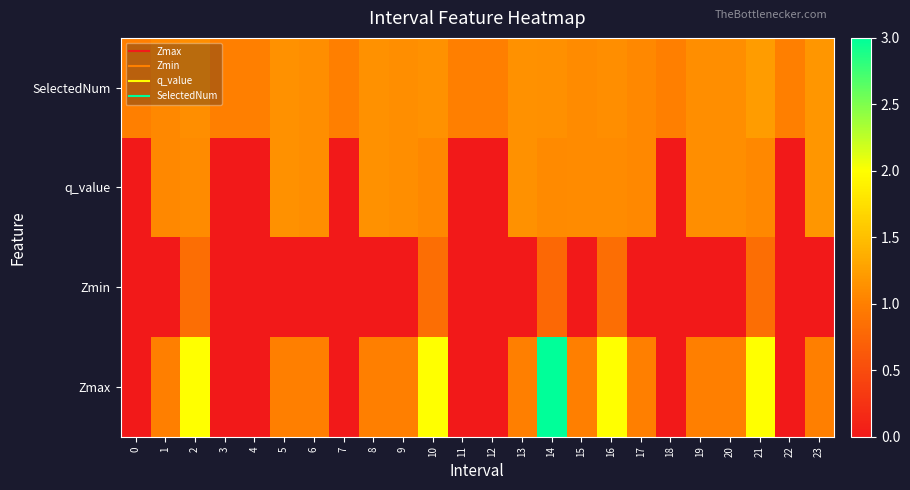

Reading right to left, transcribe all the data shown in this chart.

SelectedNum: 23=1.2	22=1.0	21=1.2	20=1.1	19=1.1	18=1.0	17=1.1	16=1.1	15=1.1	14=1.1	13=1.1	12=1.0	11=1.0	10=1.1	9=1.1	8=1.1	7=1.0	6=1.1	5=1.1	4=1.0	3=1.0	2=1.1	1=1.1	0=1.0
q_value: 23=1.2	22=0.0	21=1.1	20=1.1	19=1.1	18=0.0	17=1.1	16=1.1	15=1.1	14=1.1	13=1.1	12=0.0	11=0.0	10=1.1	9=1.1	8=1.1	7=0.0	6=1.1	5=1.1	4=0.0	3=0.0	2=1.1	1=1.1	0=0.0
Zmin: 23=-0.0	22=0.0	21=0.8	20=-0.0	19=-0.0	18=0.0	17=-0.0	16=0.8	15=-0.0	14=0.8	13=-0.0	12=0.0	11=0.0	10=0.8	9=-0.0	8=-0.0	7=0.0	6=-0.0	5=-0.0	4=0.0	3=0.0	2=0.8	1=-0.0	0=0.0
Zmax: 23=1.0	22=0.0	21=2.0	20=1.0	19=1.0	18=0.0	17=1.0	16=2.0	15=1.0	14=3.0	13=1.0	12=0.0	11=0.0	10=2.0	9=1.0	8=1.0	7=0.0	6=1.0	5=1.0	4=0.0	3=0.0	2=2.0	1=1.0	0=0.0